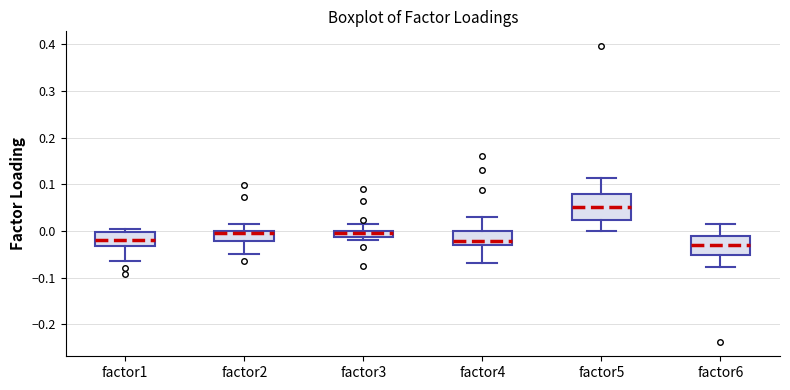

Where does the upper whisker of the box for factor2 end on the y-axis? The values are not printed on the chart, so give them approximately, as read against the axis.

0.01